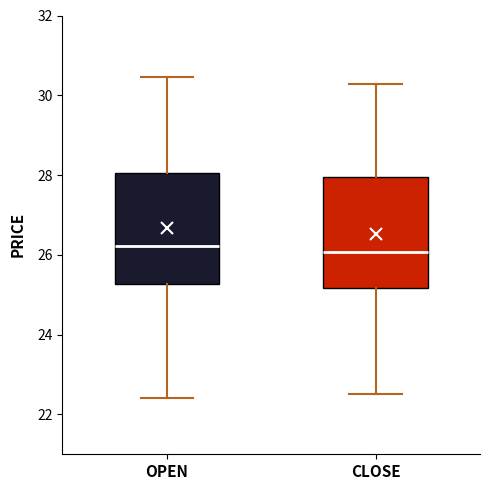

Reading left to right, transcribe this box plot: for each box, give where its median line is, the range the box spans, and where its two whiskers end, as read against the y-axis. The values are not printed on the chart, so give them approximately, as read against the axis.

OPEN: median 26.2, box 25.2 to 28.0, whiskers 22.4 to 30.4
CLOSE: median 26.0, box 25.2 to 28.0, whiskers 22.6 to 30.2